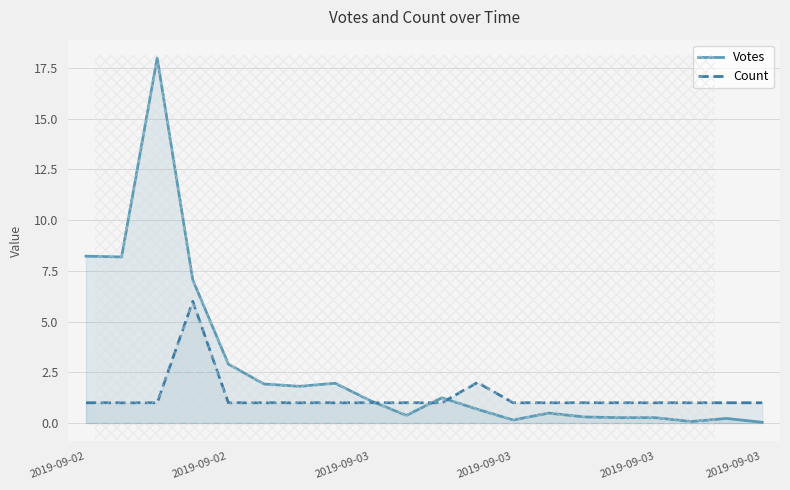

How many lines are shown in the chart?

2